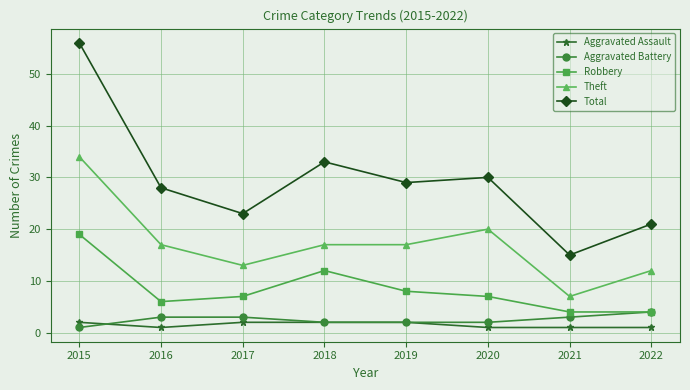

Which series changed the most between 2015 and 2017?

Total